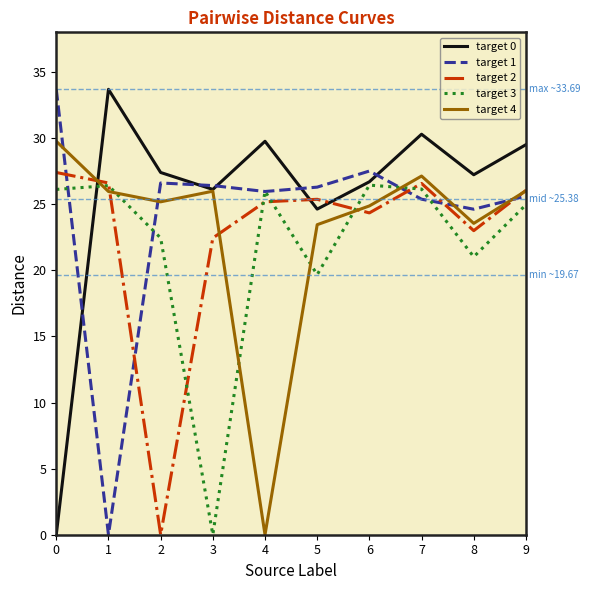

Between which two adjacent categories do target 0 and target 2 first intersect?

0 and 1